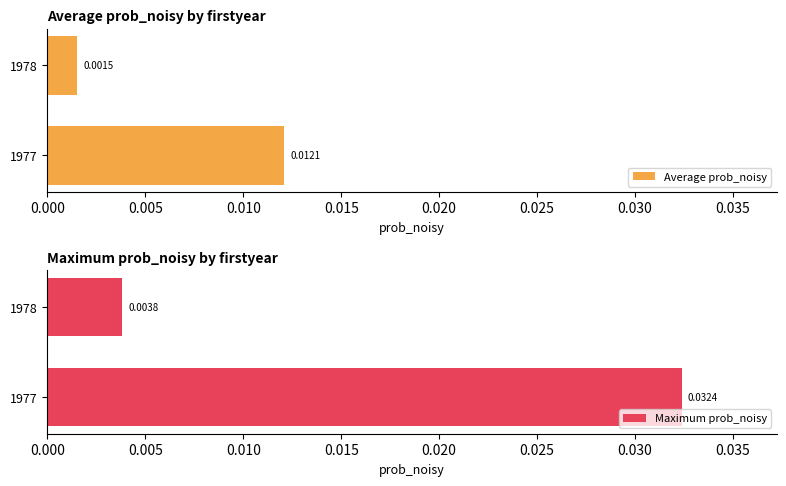

List the labels in order of Average prob_noisy value, largest first.

1977, 1978